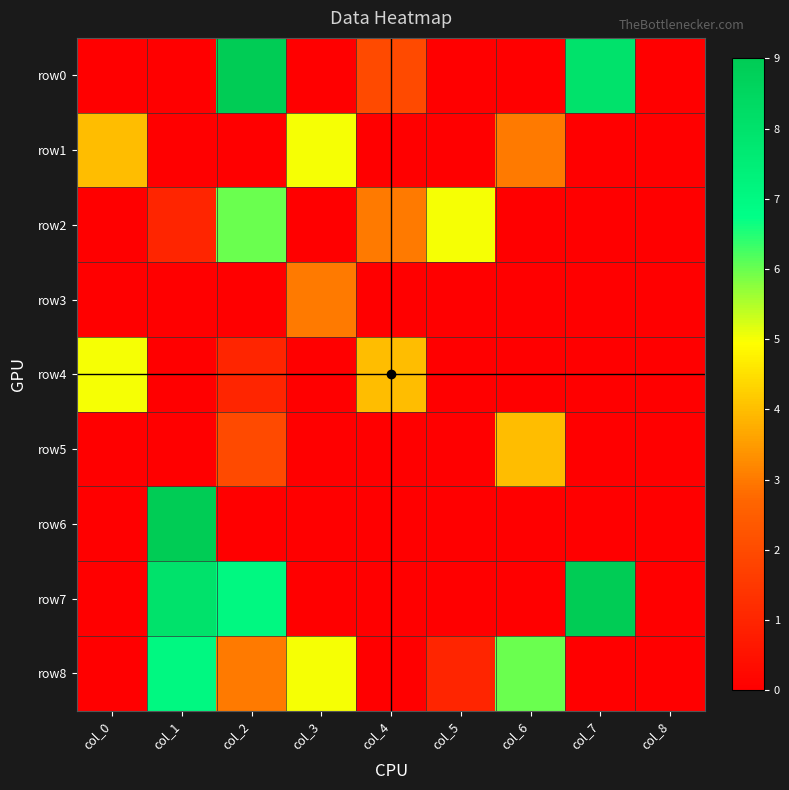

Which category has the lowest value across all series?

col_0